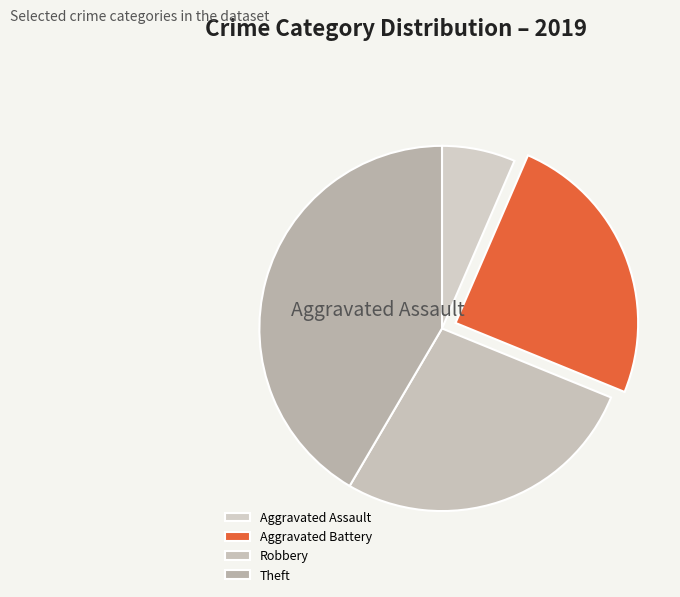

Does any single category account for the majority?

No